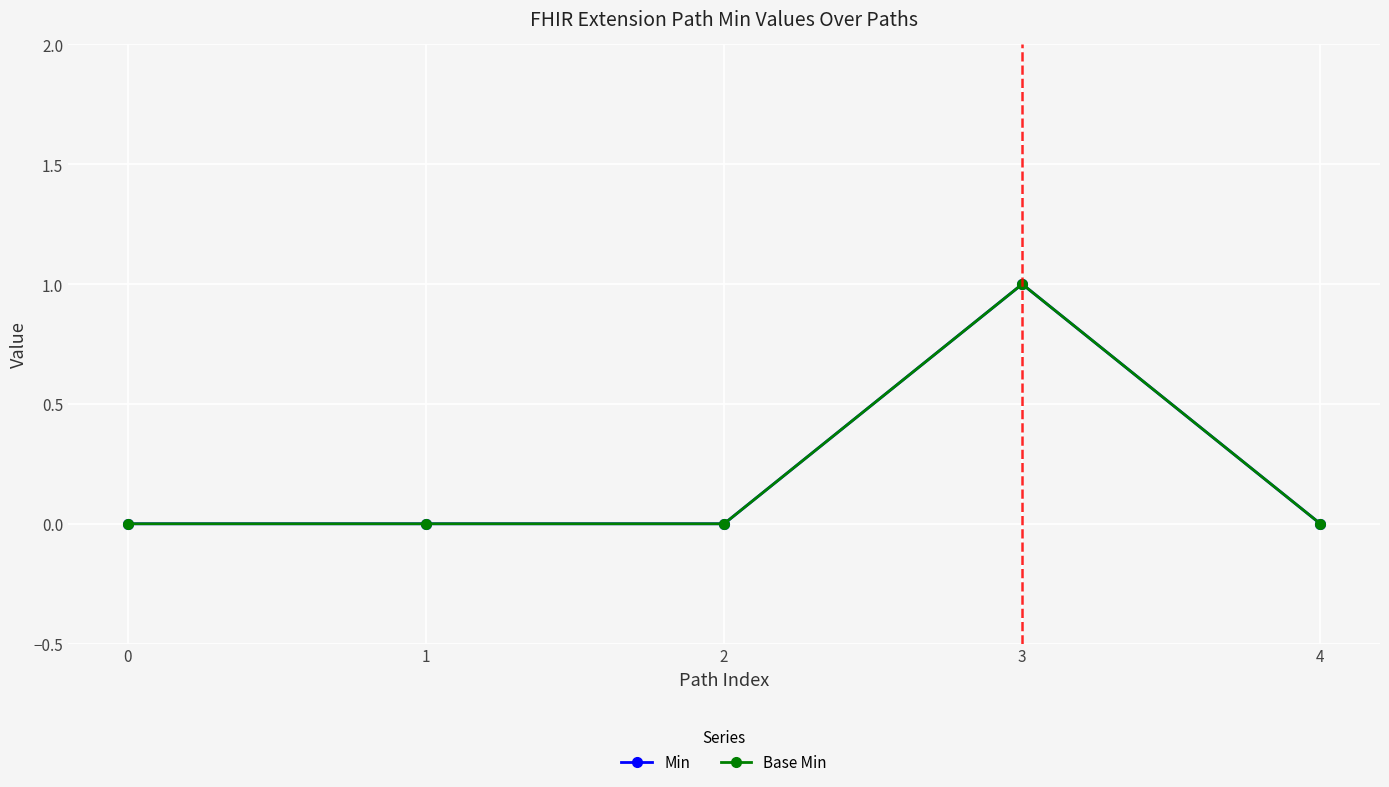

True or false: Base Min has a value of 1 at 2.

False